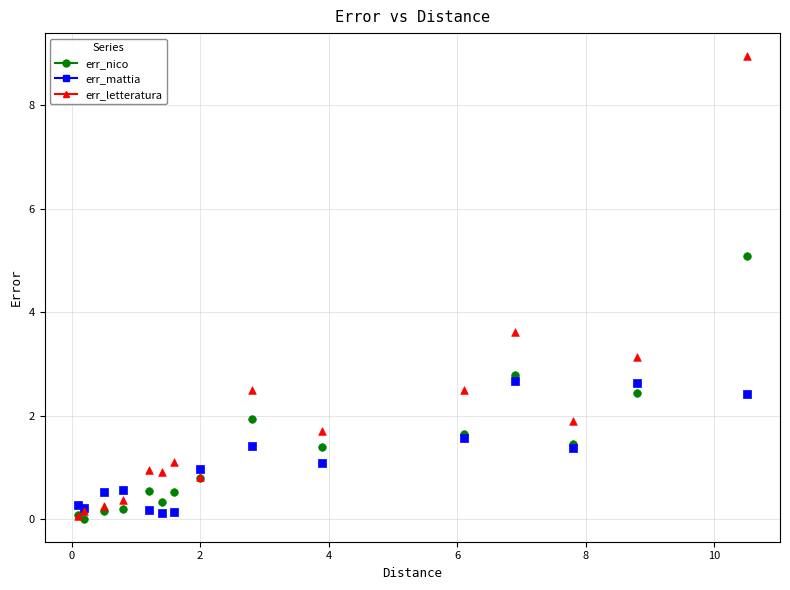

In the err_letteratura series, what Y value is closest to 4?

3.6